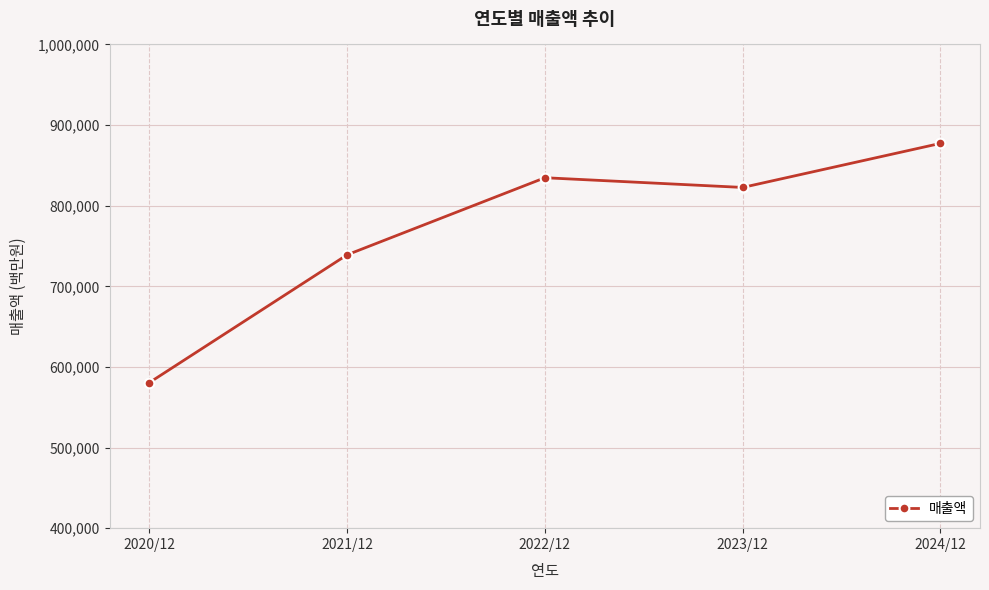

How many points are lower than both their immediate neighbors (excluding endpoints)?

1